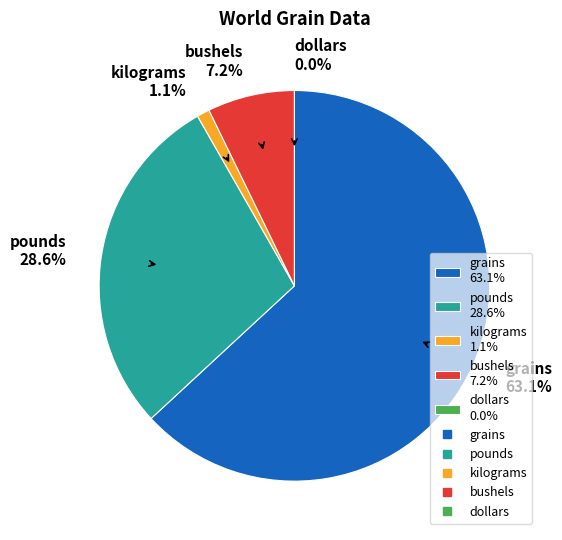

How many slices are in this pie chart?

5